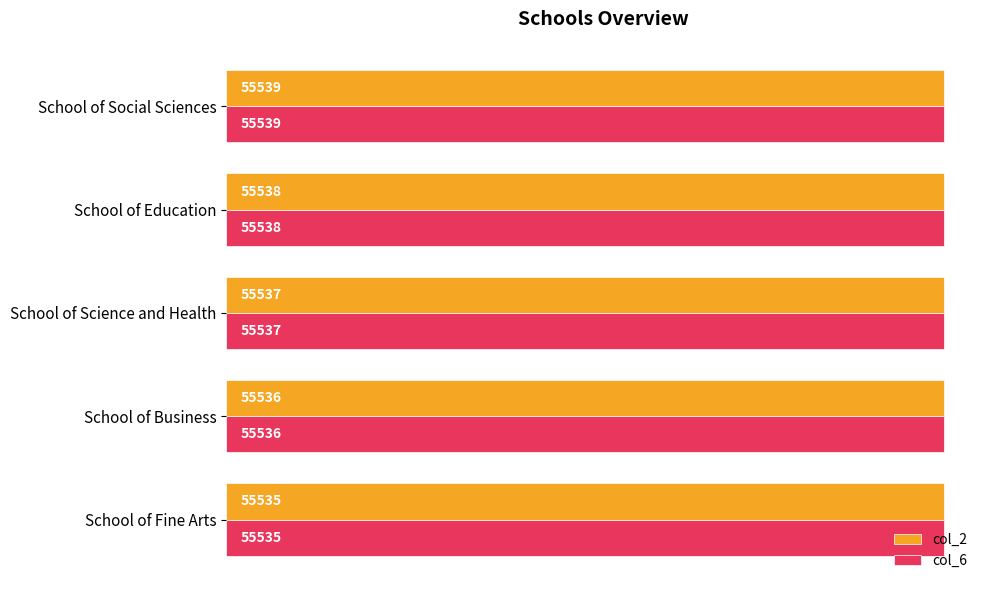

At which category is the sum across all series the highest?

School of Social Sciences